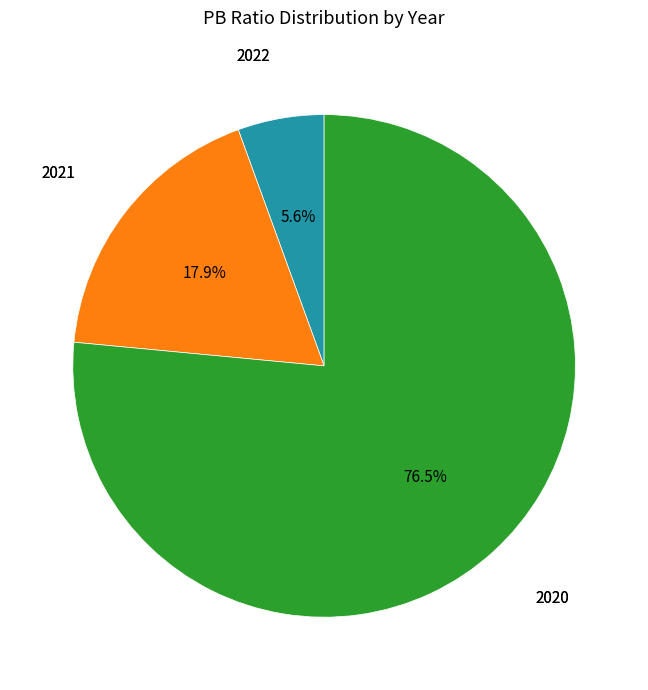

Is there a majority slice in this chart?

Yes